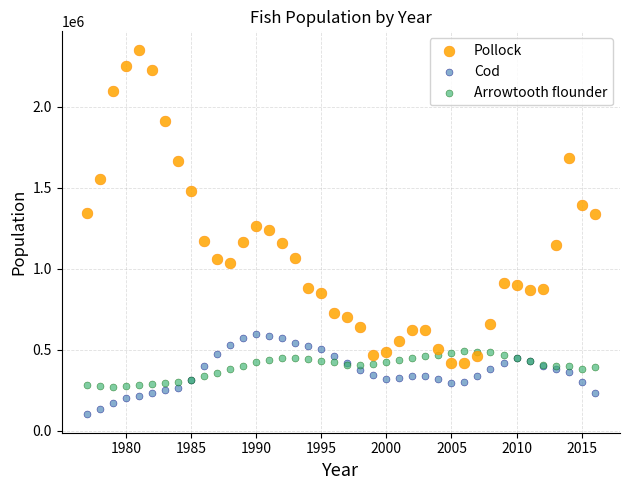

Which series has the widest spread of Y values?

Pollock